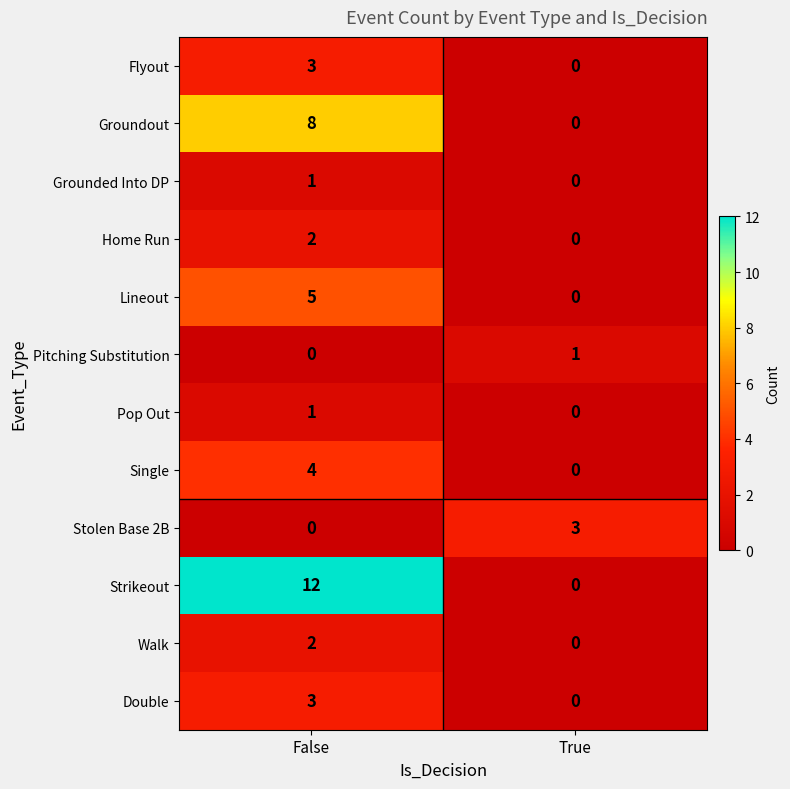

Which category has the highest value in the Single series?

False